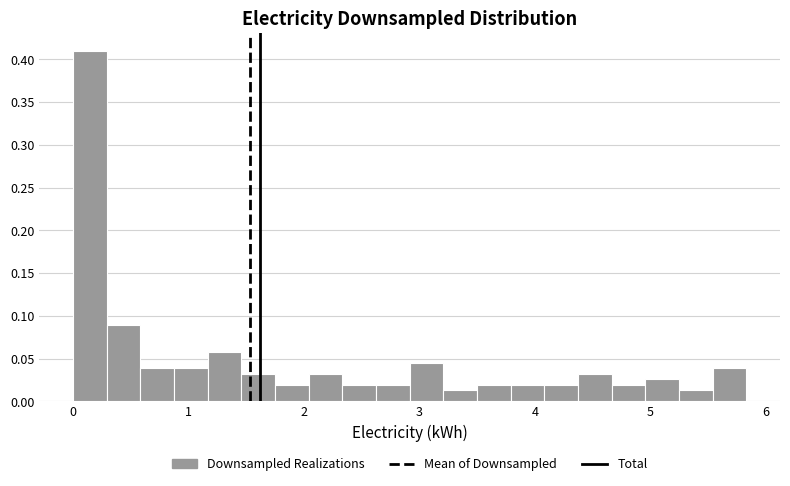

Read against the x-axis, roughly where is the centre of the tallest bar?

0.1